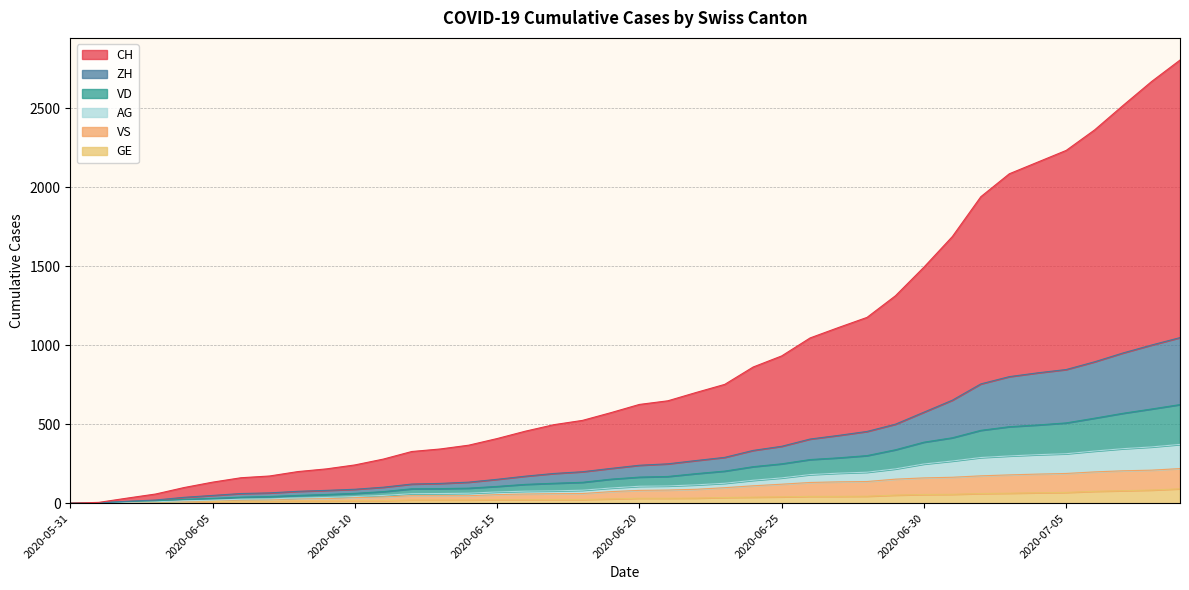

The value of CH at 2020-06-16 is 456. True or false?

True